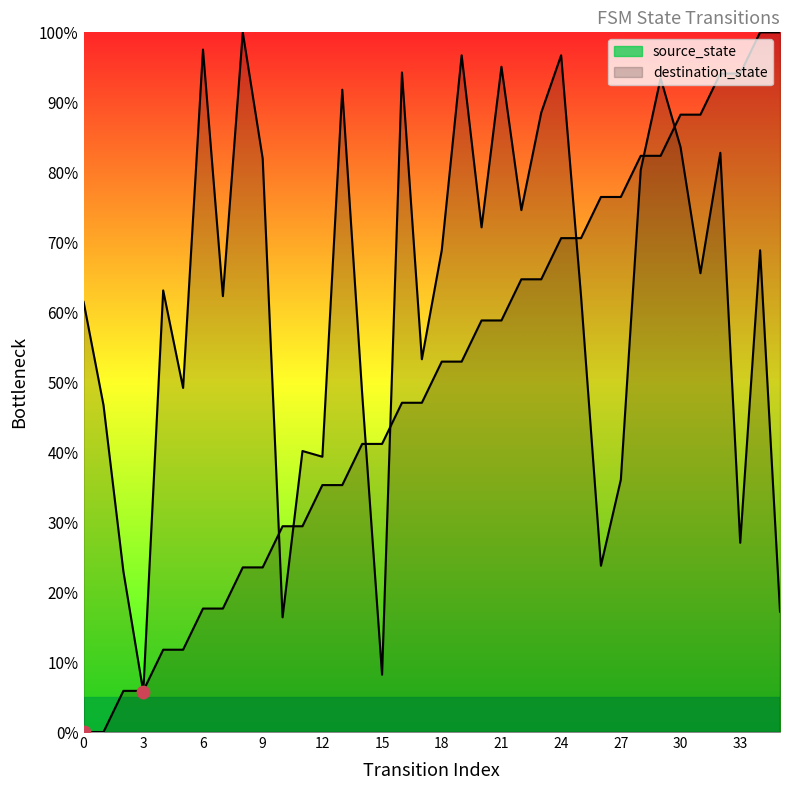

What are all the series names shown in the legend?

source_state, destination_state